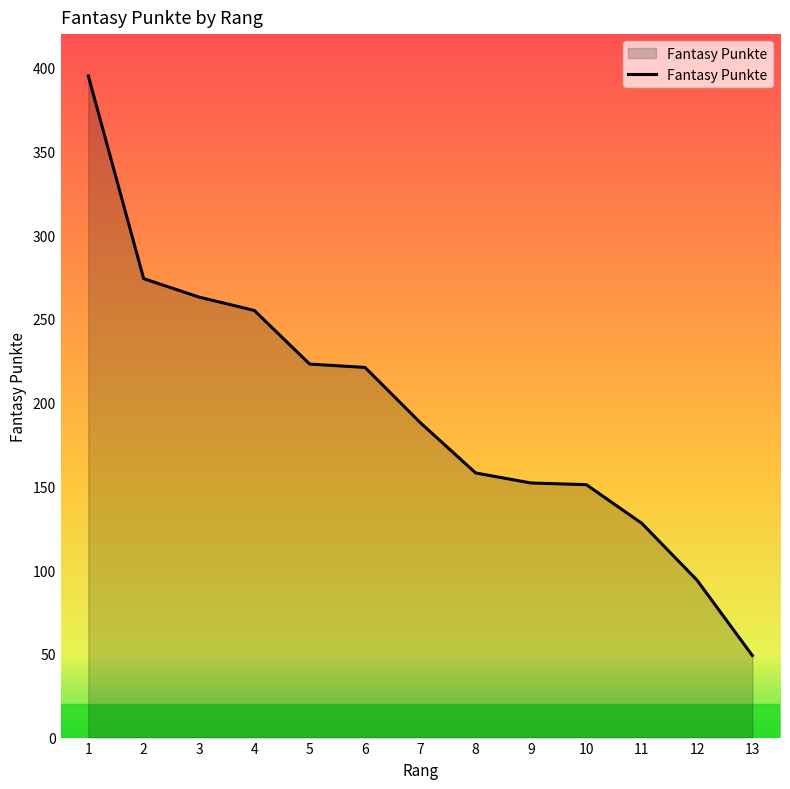

The value at 7 is 288. True or false?

False